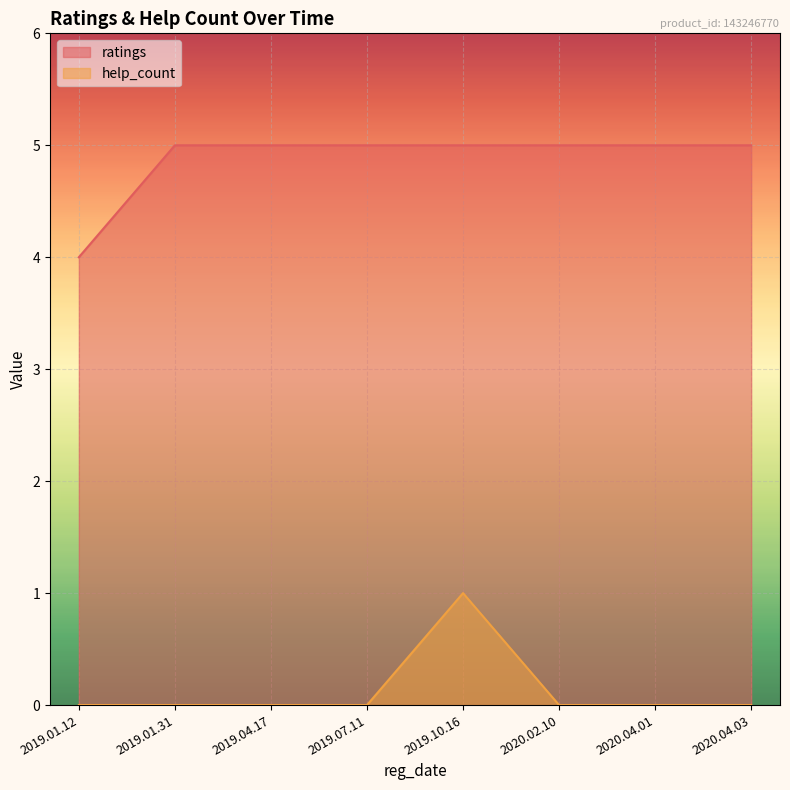

What is the average value of the ratings series?

5